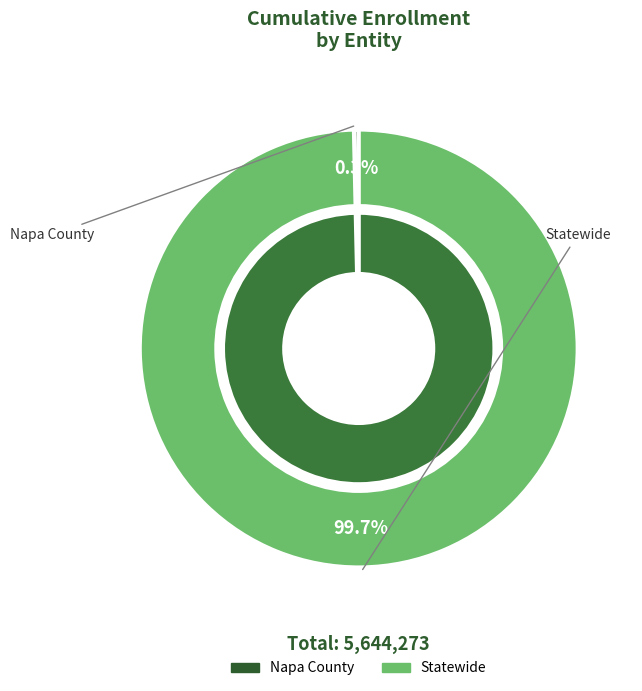

To the nearest percent, what is the average slice percentage?

50%